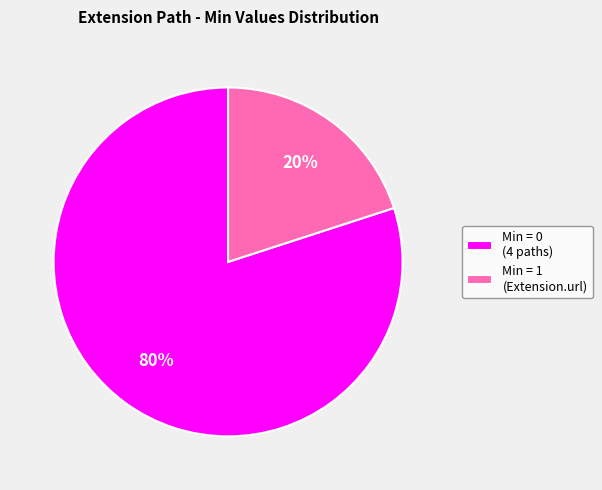

To the nearest percent, what portion does Min = 1 (Extension.url) represent?

20%